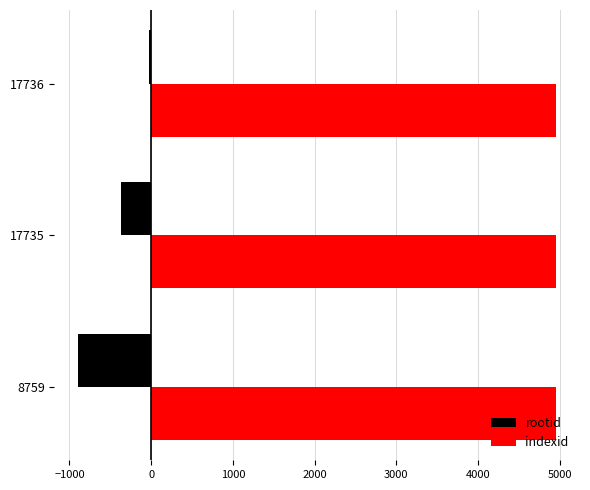

List the series in order of their overall mean, lowest first.

rootid, indexid